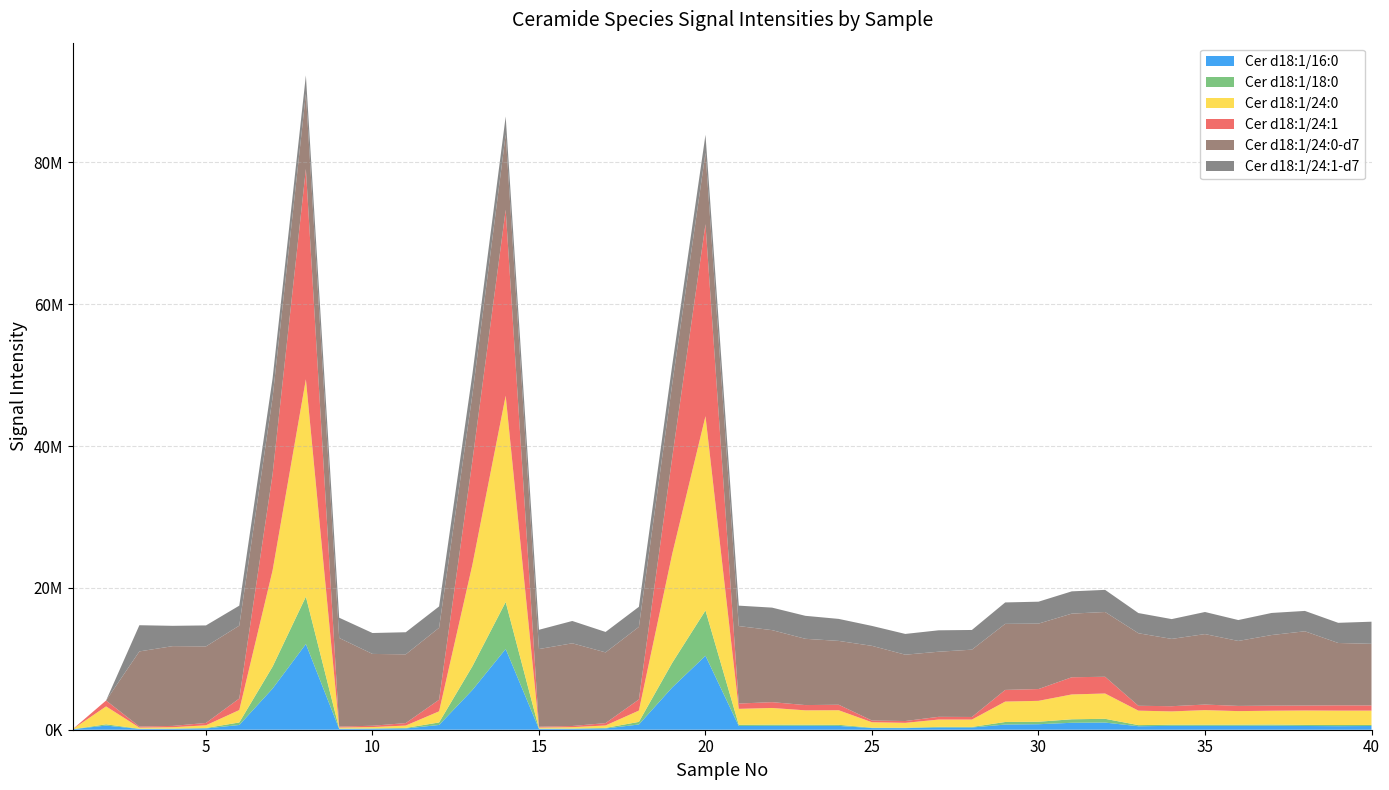

Reading left to right, transcribe all the data shown in this chart.

Cer d18:1/16:0: 1=71335	2=585708	3=110813	4=125621	5=179134	6=669182	7=5797395	8=12082637	9=121990	10=143208	11=174146	12=673687	13=5595723	14=11385768	15=119846	16=129018	17=177579	18=737218	19=5954832	20=10429116	21=526187	22=543992	23=550732	24=538791	25=230660	26=224790	27=319118	28=313147	29=728255	30=775451	31=978814	32=1008098	33=491249	34=547423	35=545957	36=549249	37=565010	38=527512	39=503156	40=526582
Cer d18:1/18:0: 1=5918	2=175621	3=34534	4=42521	5=64622	6=355836	7=3097528	8=6676179	9=34032	10=43883	11=78980	12=352583	13=3346443	14=6620041	15=38562	16=41744	17=77727	18=367346	19=3468514	20=6384617	21=168773	22=172707	23=158396	24=156951	25=58178	26=55526	27=83328	28=79369	29=361150	30=350003	31=494096	32=530310	33=158596	34=159642	35=162179	36=162684	37=163778	38=158050	39=161002	40=151448
Cer d18:1/24:0: 1=7012	2=2527364	3=154632	4=187213	5=379016	6=1749732	7=13560066	8=30652235	9=155779	10=187378	11=335570	12=1567880	13=14313860	14=29085064	15=146181	16=191492	17=343861	18=1596279	19=15348567	20=27392735	21=2249138	22=2349877	23=2024187	24=2052030	25=764606	26=690115	27=1031594	28=1037966	29=2877757	30=2947548	31=3501263	32=3568701	33=2039563	34=1874685	35=2057498	36=1911833	37=1950757	38=2026555	39=2028549	40=2015763
Cer d18:1/24:1: 1=2793	2=829612	3=153742	4=182072	5=332577	6=1626569	7=13555386	8=29661550	9=136045	10=185785	11=348740	12=1634511	13=14645813	14=26214024	15=121783	16=164073	17=334798	18=1565756	19=13586594	20=27071440	21=746102	22=821603	23=742550	24=775349	25=242425	26=258261	27=383122	28=367297	29=1644203	30=1661785	31=2424156	32=2359197	33=685363	34=734455	35=782254	36=734175	37=716703	38=694529	39=744031	40=729354
Cer d18:1/24:0-d7: 1=0	2=0	3=10586062	4=11246107	5=10790728	6=10275271	7=10808505	8=10586942	9=12488511	10=10125752	11=9691469	12=10143668	13=9319541	14=10604371	15=10948040	16=11658722	17=9968881	18=10232453	19=10335827	20=10048501	21=10920963	22=10152335	23=9341429	24=8999023	25=10527435	26=9350463	27=9178971	28=9487505	29=9311818	30=9223803	31=8969702	32=9130522	33=10228412	34=9487562	35=9934964	36=9157789	37=9952394	38=10470569	39=8792916	40=8687966
Cer d18:1/24:1-d7: 1=0	2=0	3=3694477	4=2865517	5=2959178	6=2815808	7=2701779	8=2593605	9=2854549	10=2949305	11=3115670	12=3010238	13=2900246	14=2551365	15=2716322	16=3146457	17=2882407	18=2831076	19=2669605	20=2557040	21=2881806	22=3173626	23=3240775	24=3102620	25=2811131	26=2925677	27=3020282	28=2778416	29=3022731	30=3092385	31=3140821	32=3121625	33=2845790	34=2792725	35=3114746	36=2947739	37=3114227	38=2872764	39=2842105	40=3118762